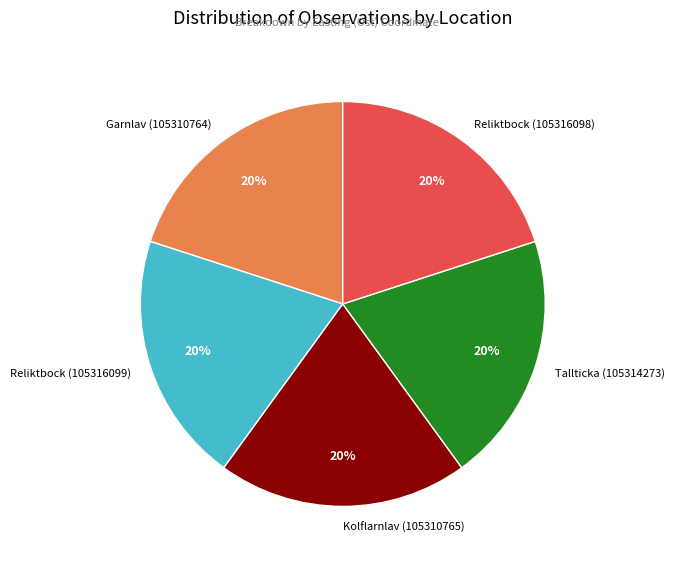

What is the ratio of the value at Reliktbock (105316099) to the value at Garnlav (105310764)?

1.0